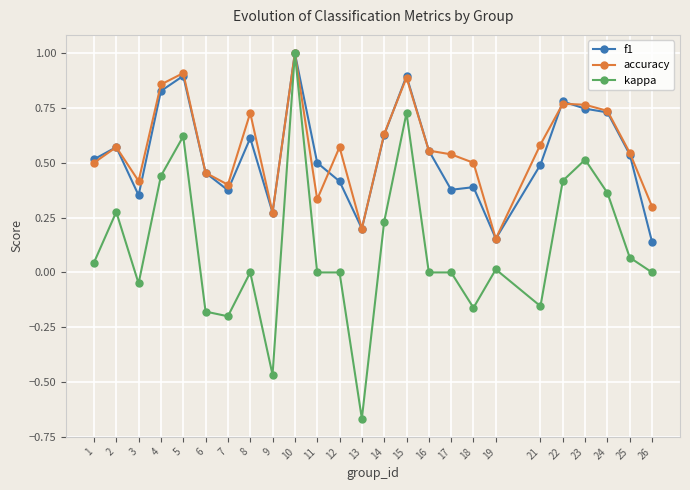

The value of accuracy at 16 is 0.4. True or false?

False